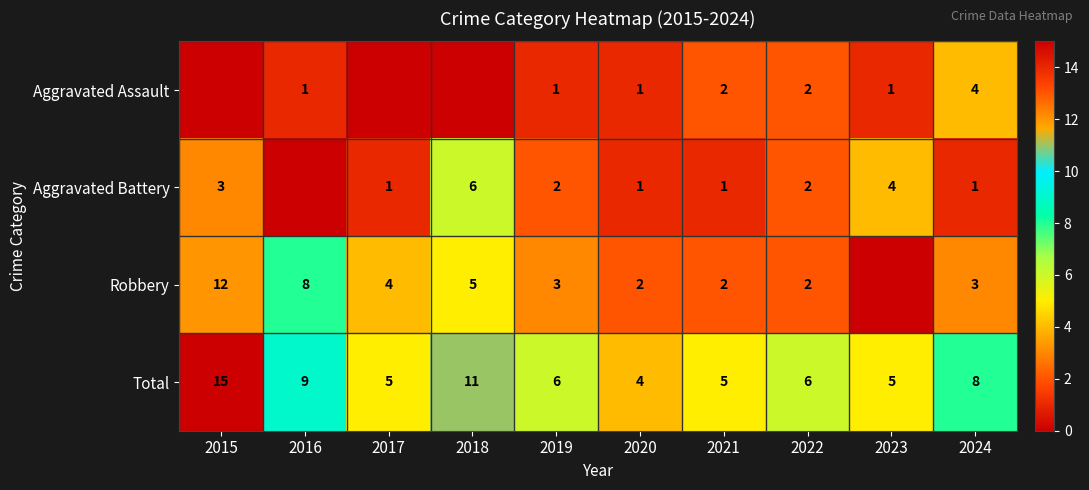

What is the maximum value for Total?

15